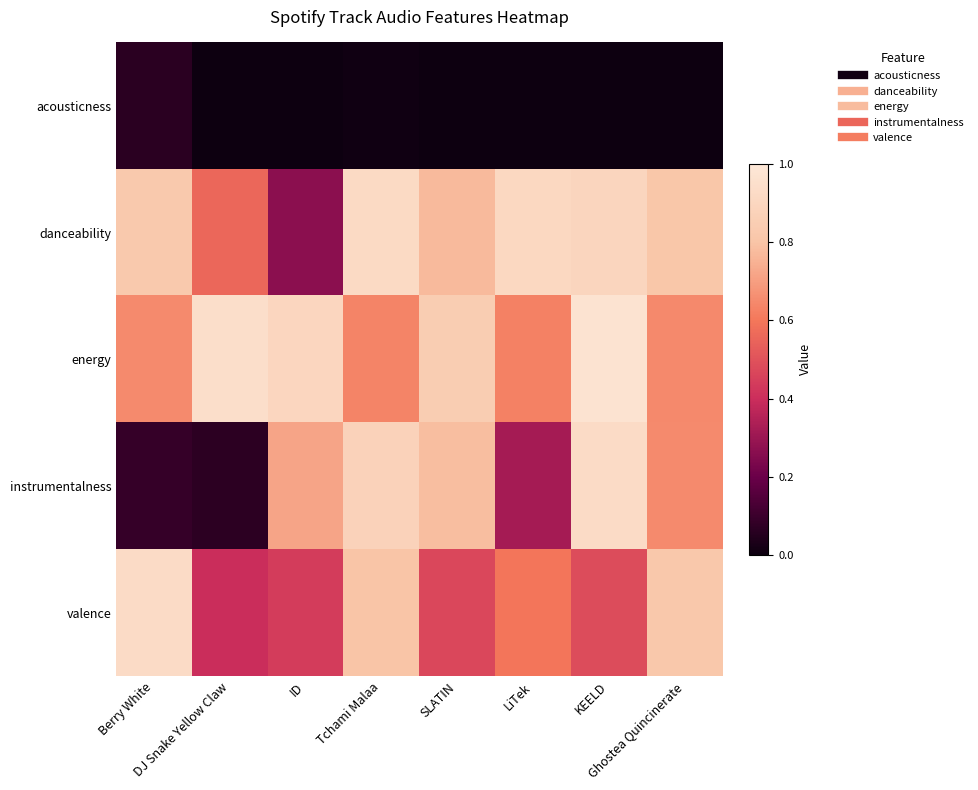

Reading right to left, what are all the values shown in this chart?

acousticness: Ghostea Quincinerate=0.0	KEELD=0.0	LiTek=0.0	SLATIN=0.0	Tchami Malaa=0.0	ID=0.0	DJ Snake Yellow Claw=0.0	Berry White=0.1
danceability: Ghostea Quincinerate=0.8	KEELD=0.9	LiTek=0.9	SLATIN=0.8	Tchami Malaa=0.9	ID=0.3	DJ Snake Yellow Claw=0.6	Berry White=0.8
energy: Ghostea Quincinerate=0.6	KEELD=1.0	LiTek=0.6	SLATIN=0.8	Tchami Malaa=0.6	ID=0.9	DJ Snake Yellow Claw=0.9	Berry White=0.7
instrumentalness: Ghostea Quincinerate=0.7	KEELD=0.9	LiTek=0.3	SLATIN=0.8	Tchami Malaa=0.9	ID=0.7	DJ Snake Yellow Claw=0.1	Berry White=0.1
valence: Ghostea Quincinerate=0.8	KEELD=0.5	LiTek=0.6	SLATIN=0.5	Tchami Malaa=0.8	ID=0.4	DJ Snake Yellow Claw=0.4	Berry White=0.9